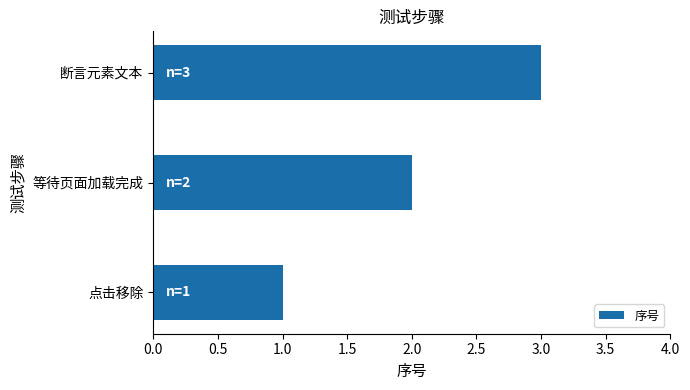

Which label corresponds to the largest value in the chart?

断言元素文本